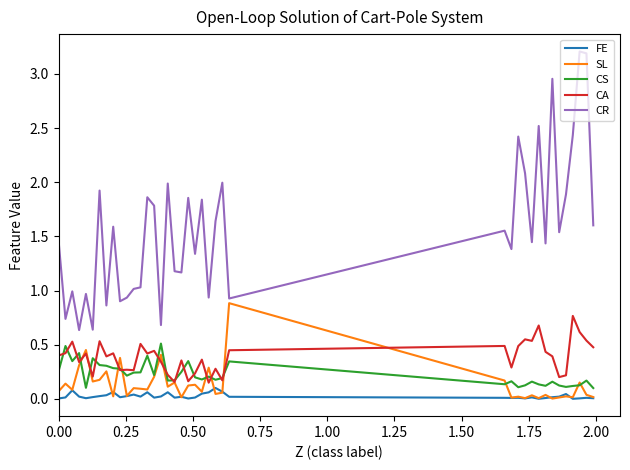

What is the highest value of the CR series?

3.2